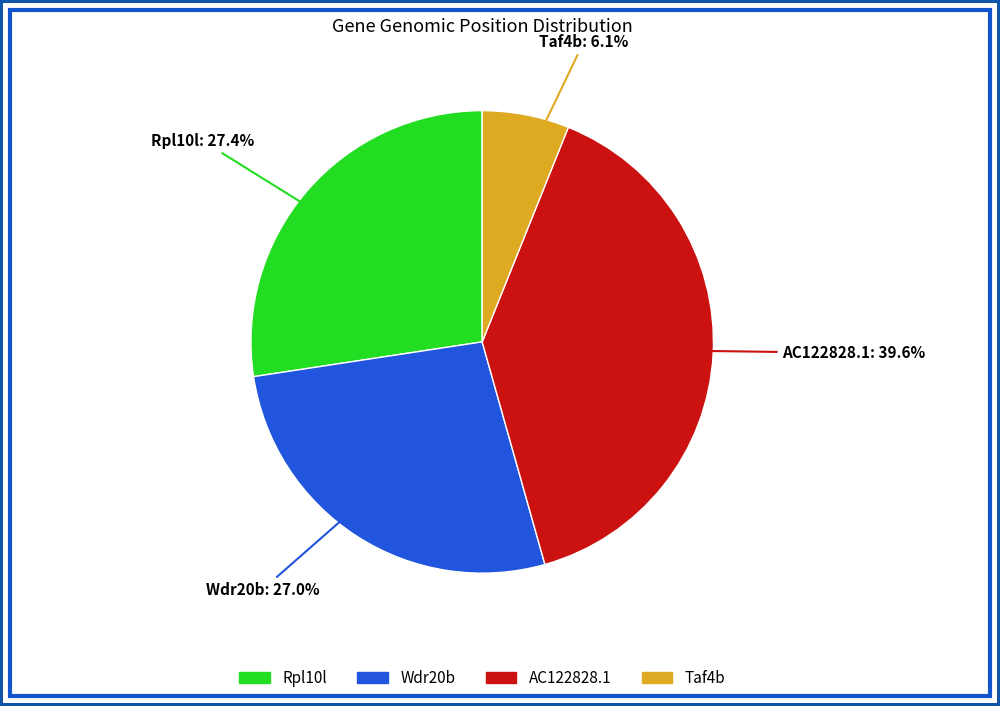

Count the number of slices in the pie.

4